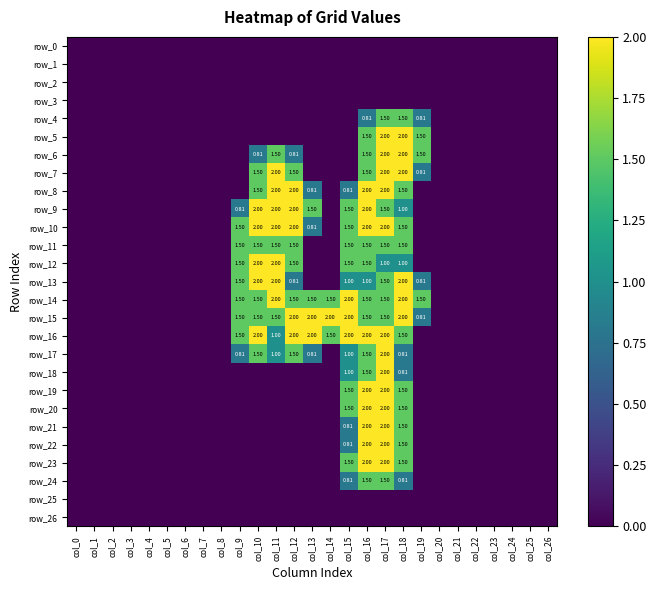

How many data points in row_5 are above 0?

4